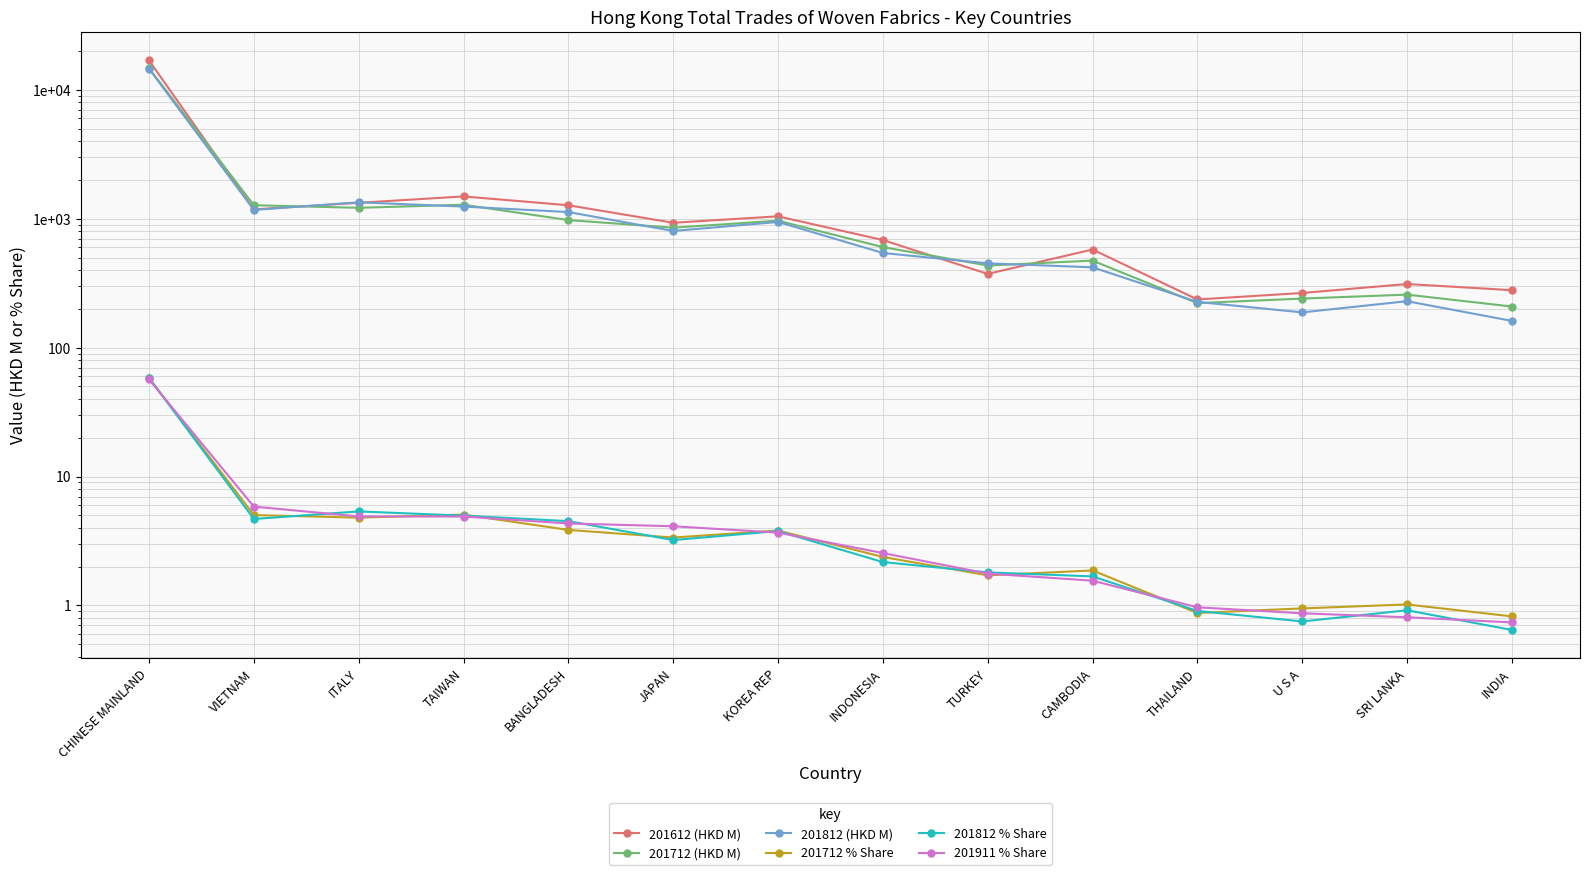

Which series has the largest range (max minus min)?

201612 (HKD M)